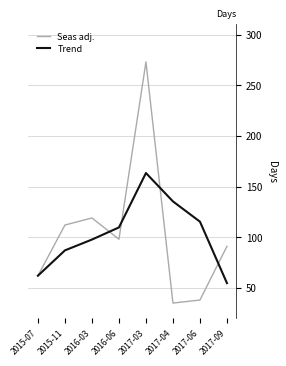

Where is the first local maximum for Trend?

2017-03